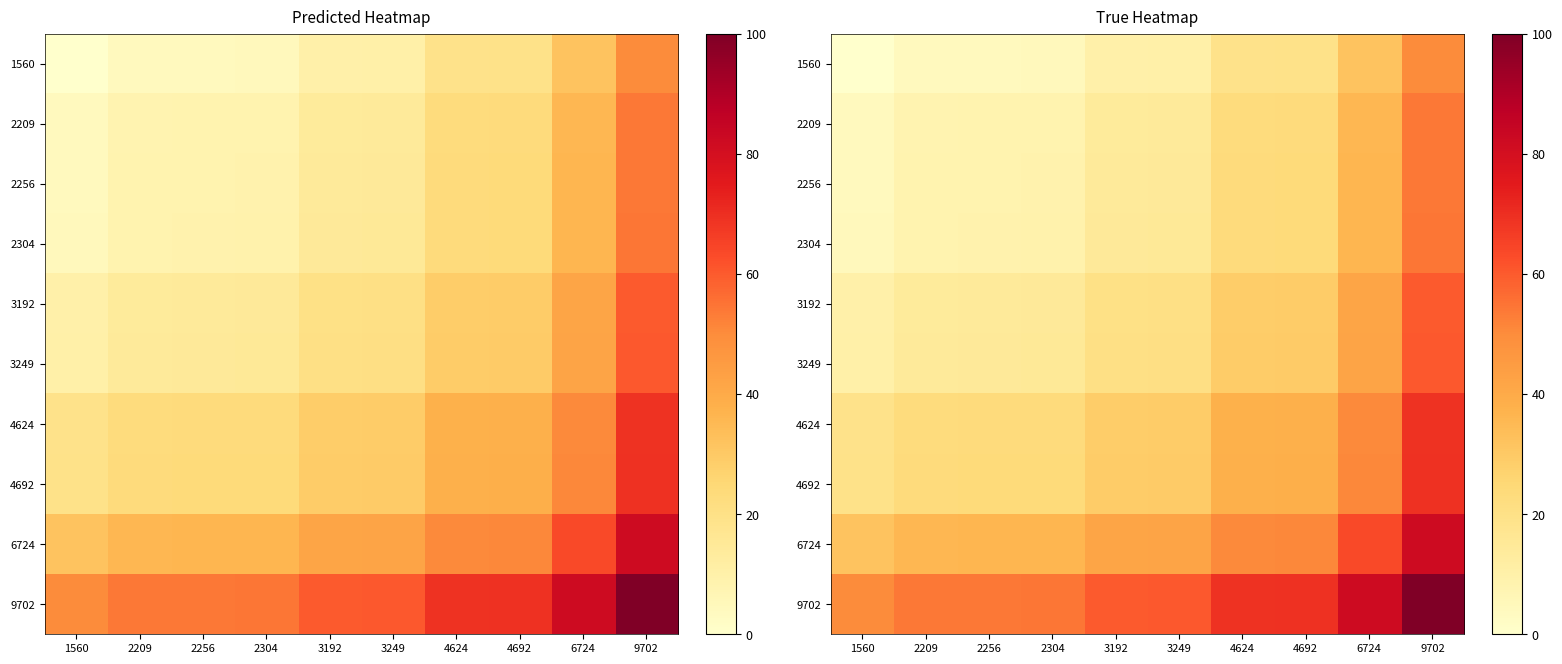

What is the lowest value of the 4624 series?

18.8